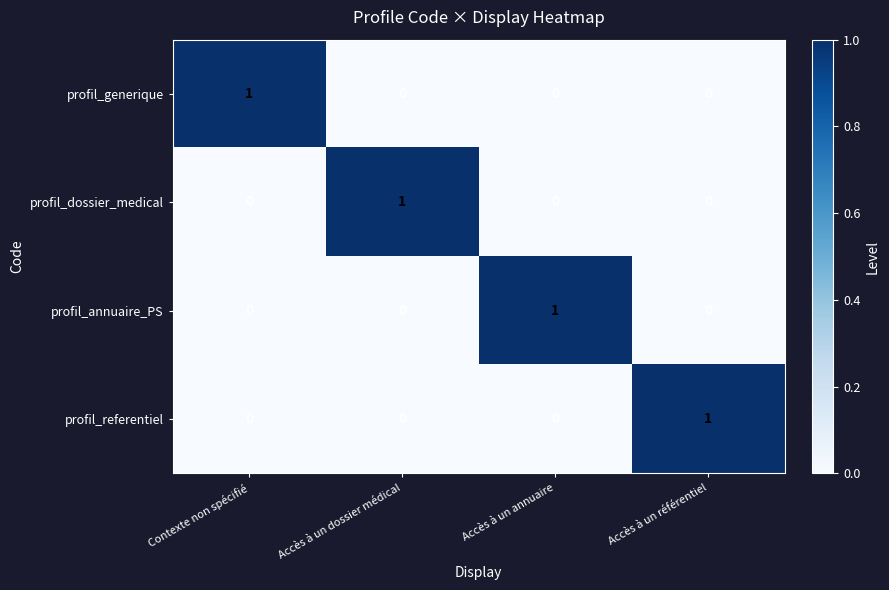

How many distinct data groups are displayed?

4